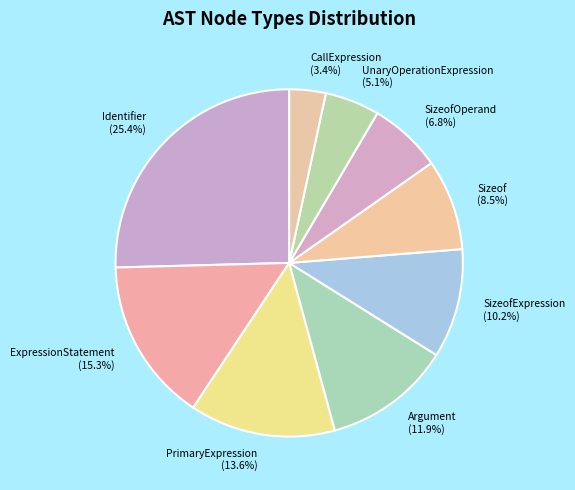

Is Identifier (25.4%) the majority of the pie?

No